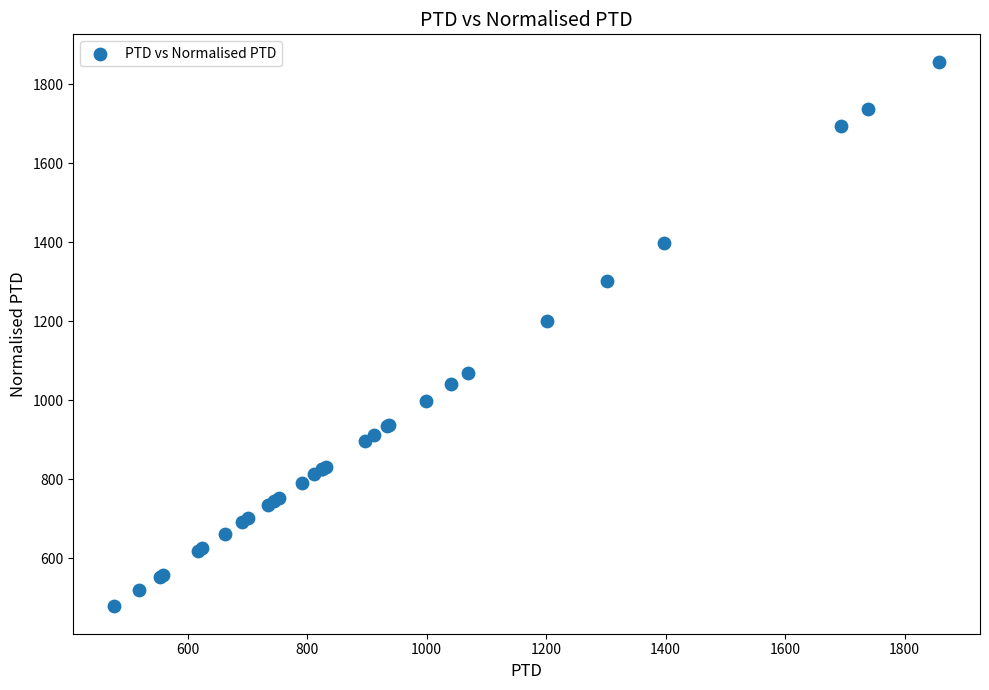

What Y value in the scatter plot is closest to 1167?

1201.5